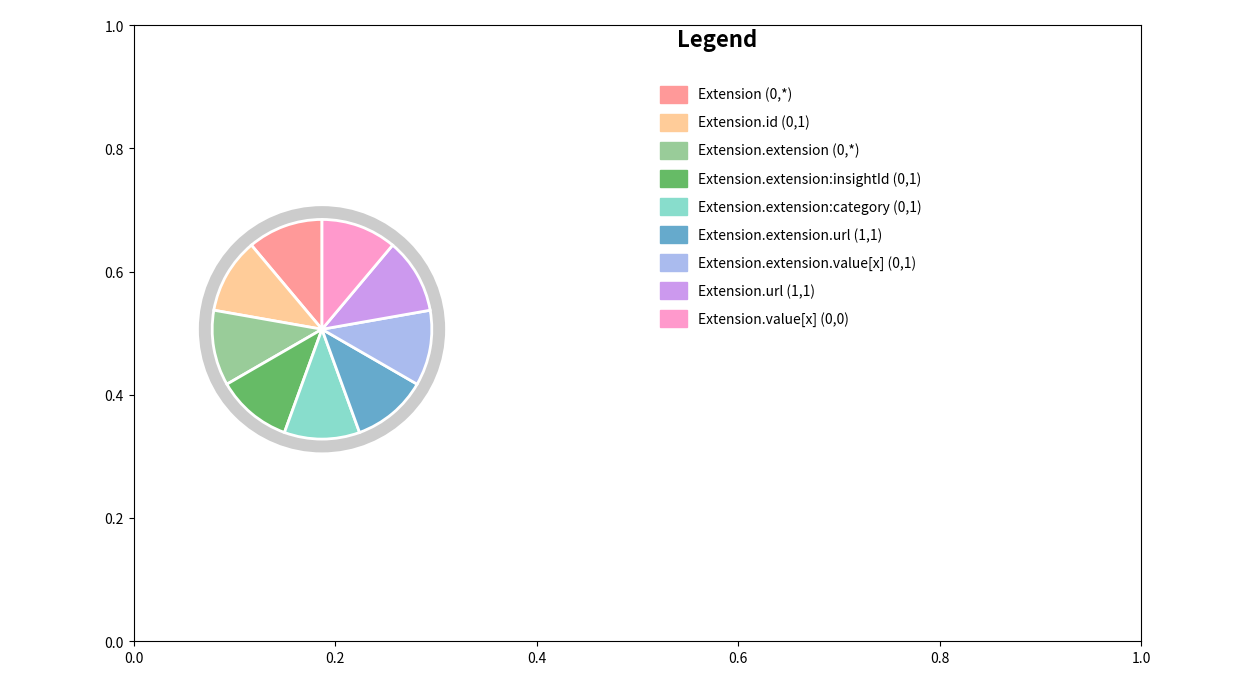

Is there a majority slice in this chart?

No